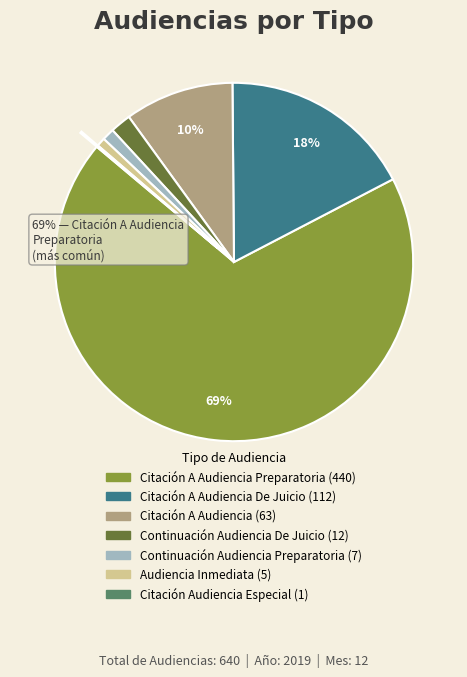

To the nearest percent, what is the average slice percentage?

14%